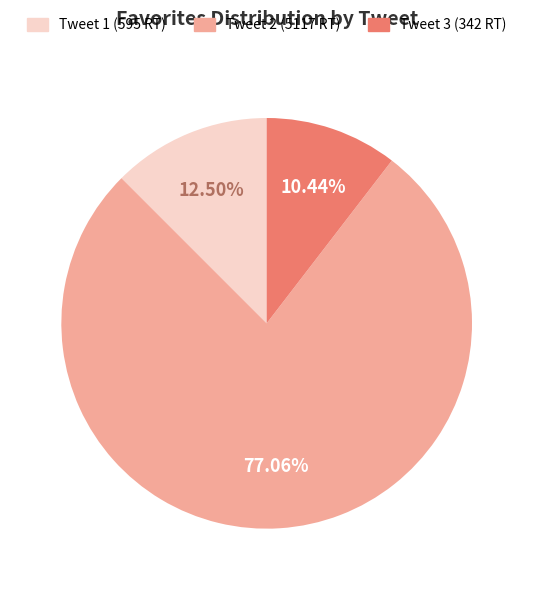

How many slices are in this pie chart?

3